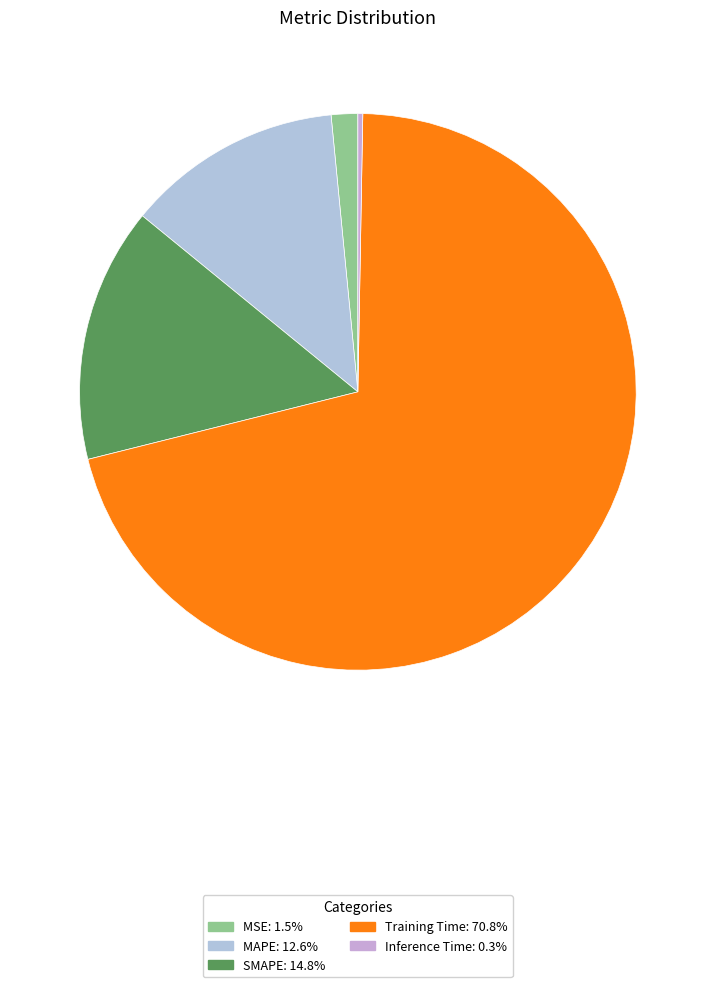

To the nearest percent, what is the combined percentage of SMAPE and Training Time?

86%